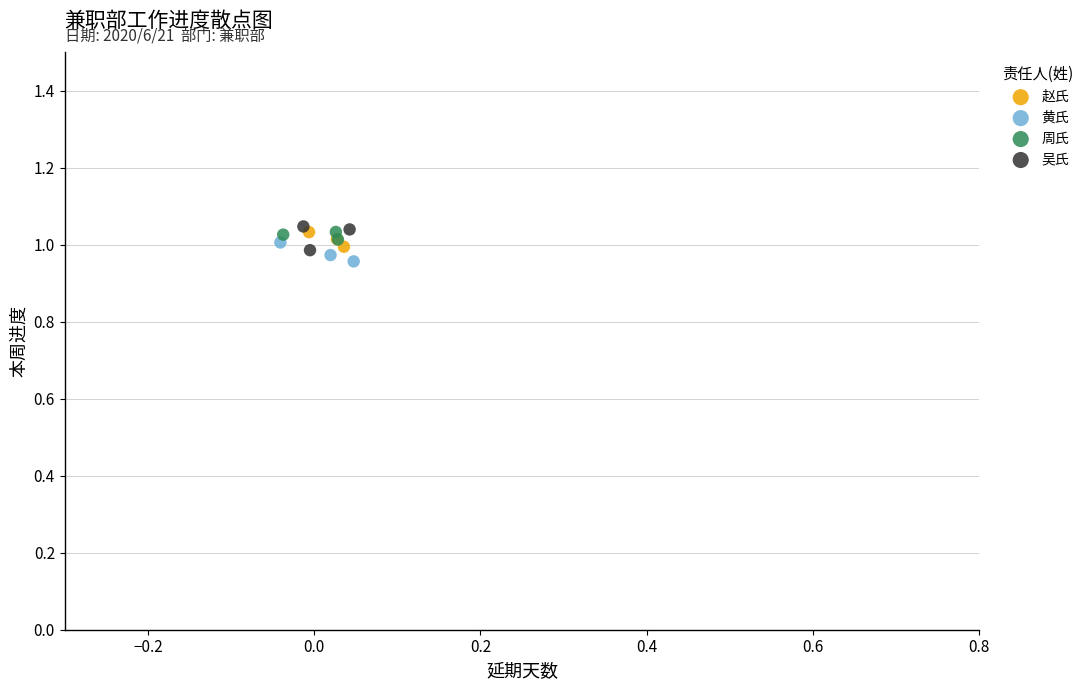

Which series contains the lowest Y value?

黄氏